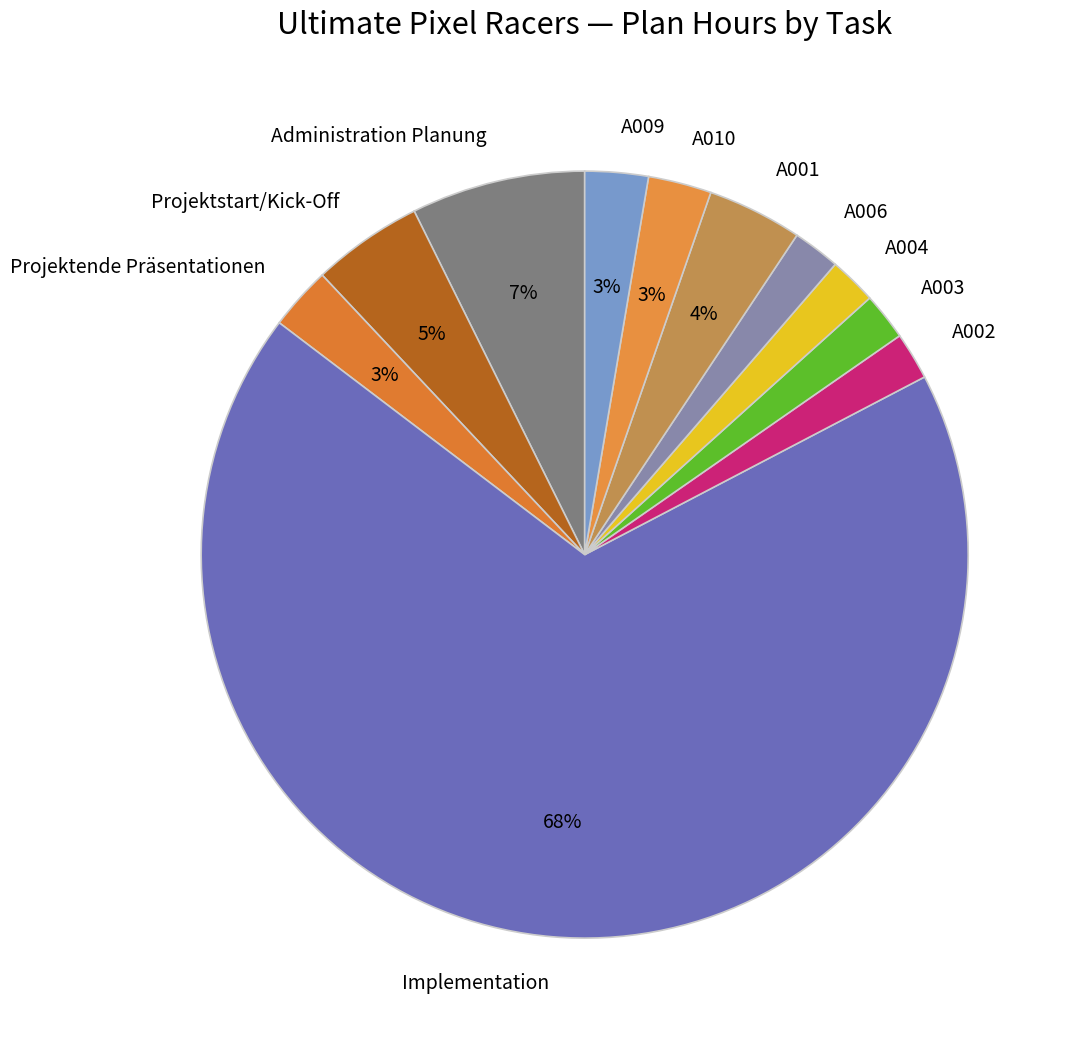

Is the sum of A004 and A009 greater than half?

No